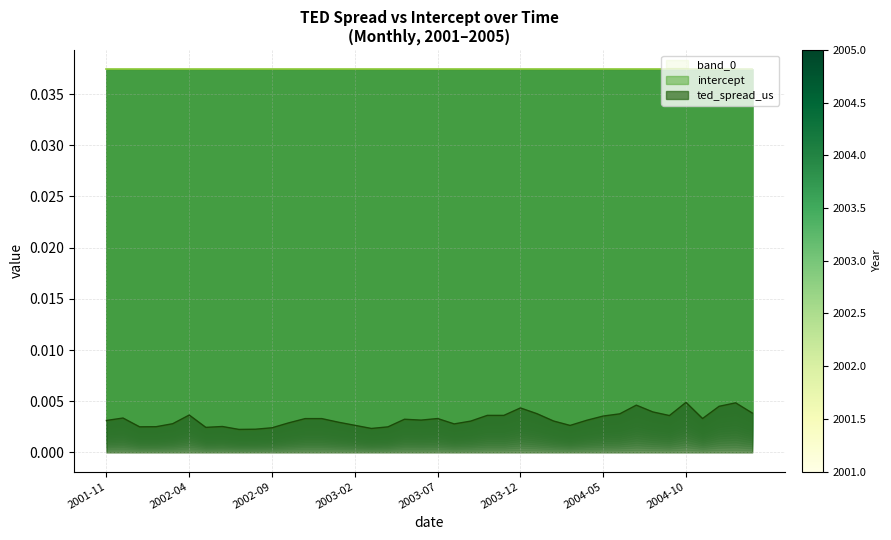

The chart shows a value of 0.0 at 34. True or false?

True